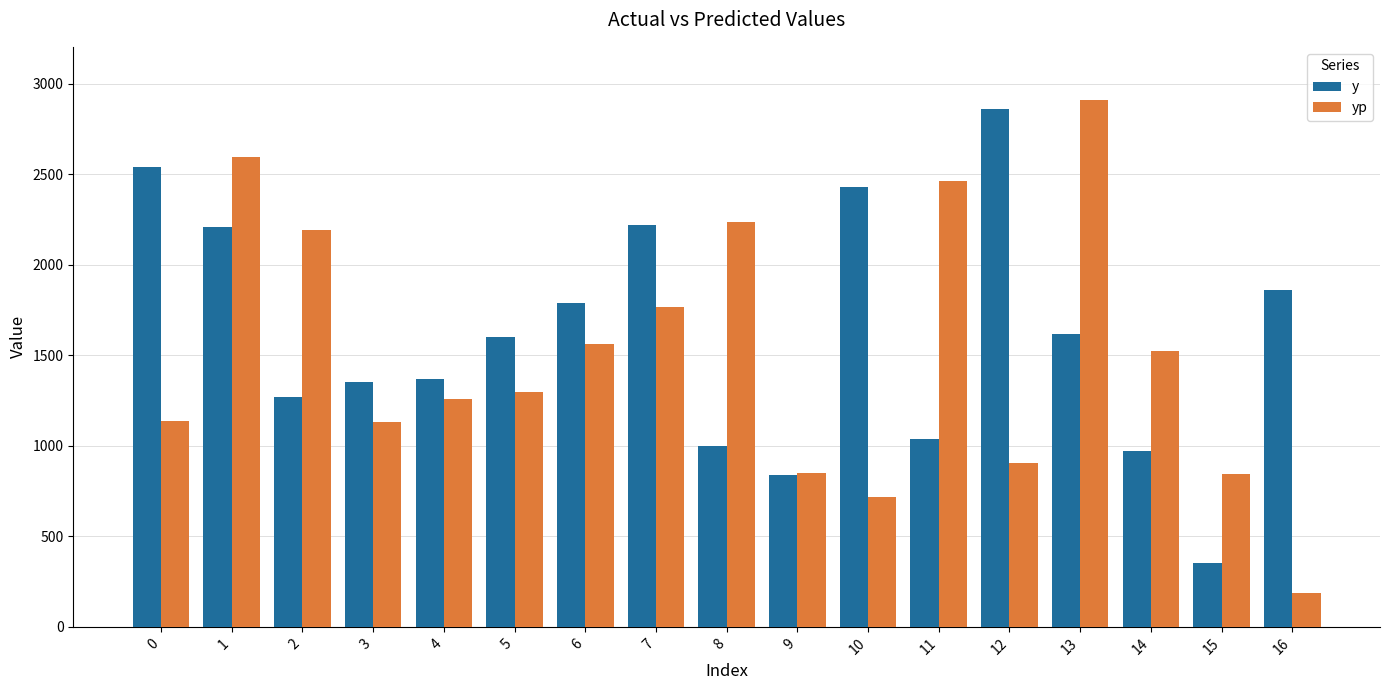

What is the difference between the highest and lowest values at 5?

304.3